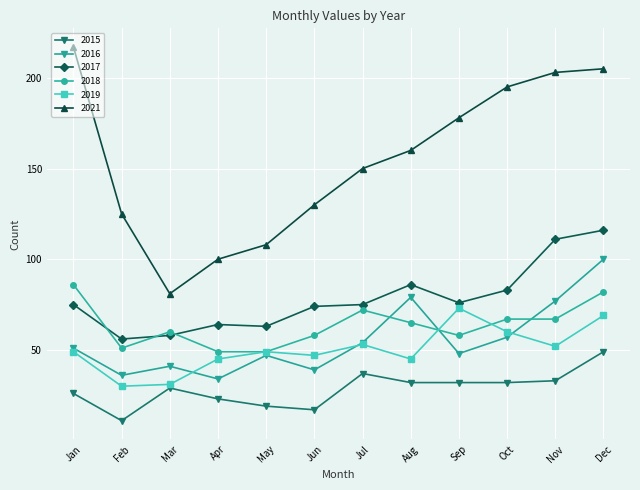

Where does the 2015 series first go above 32?

Jul